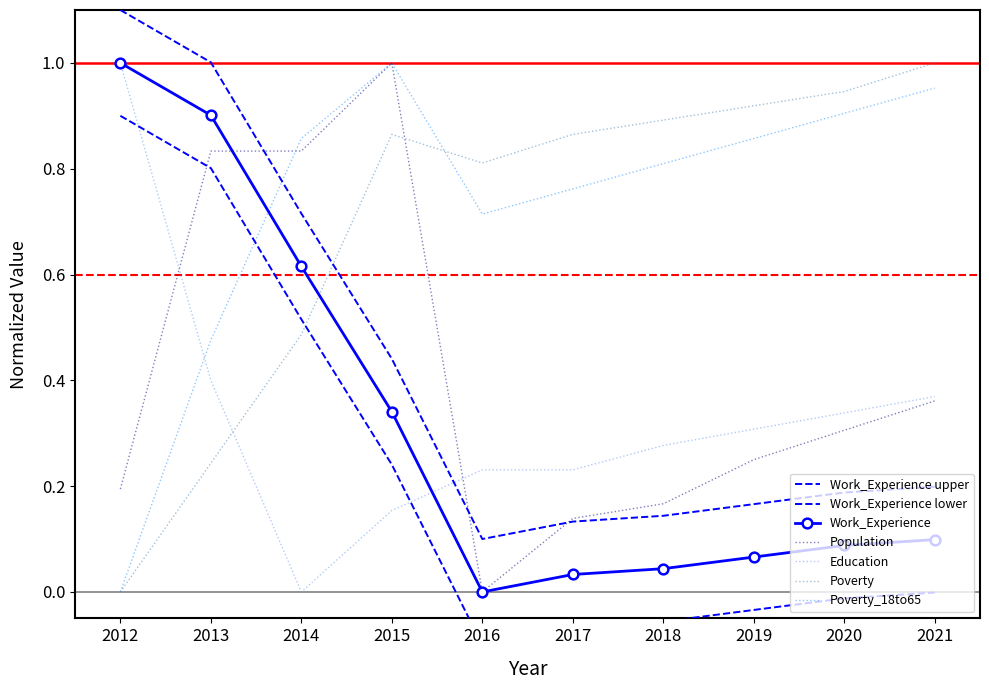

Which series ends up on top after the final intersection of Education and Poverty?

Poverty